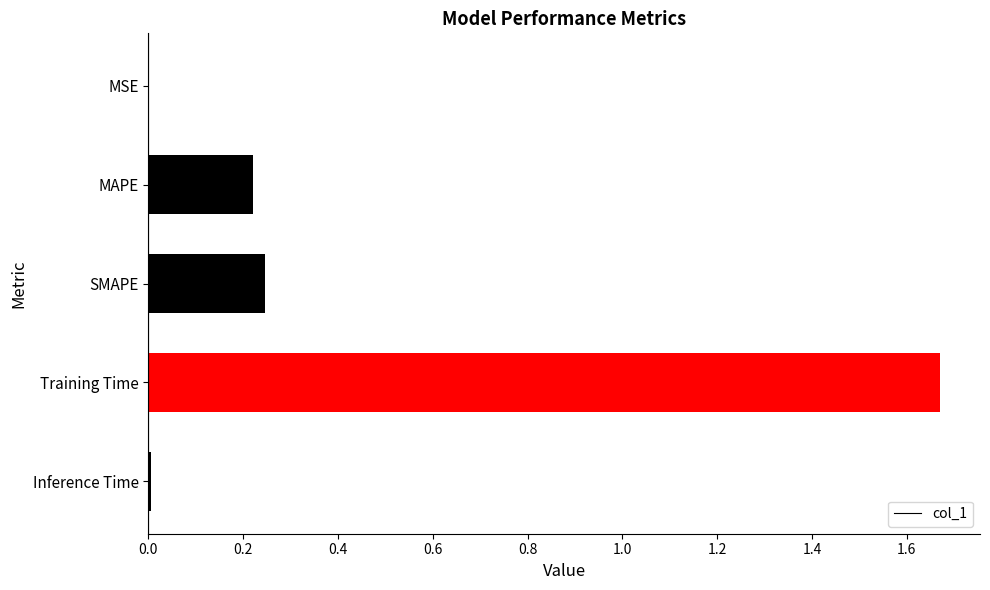

True or false: the data shows 0.0 at MSE.

True